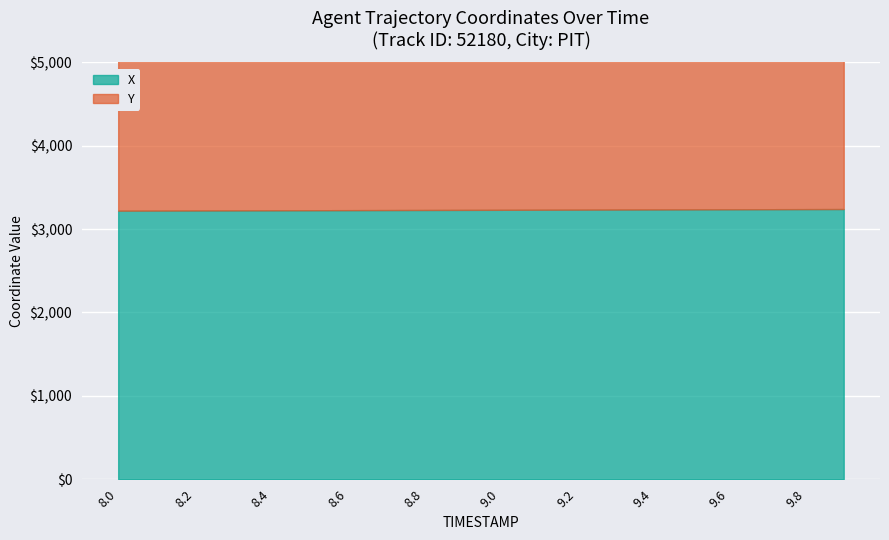

List the labels in order of X value, largest first.

9.9, 9.8, 9.7, 9.6, 9.5, 9.4, 9.3, 9.2, 9.1, 9.0, 8.9, 8.8, 8.7, 8.6, 8.5, 8.4, 8.3, 8.2, 8.1, 8.0